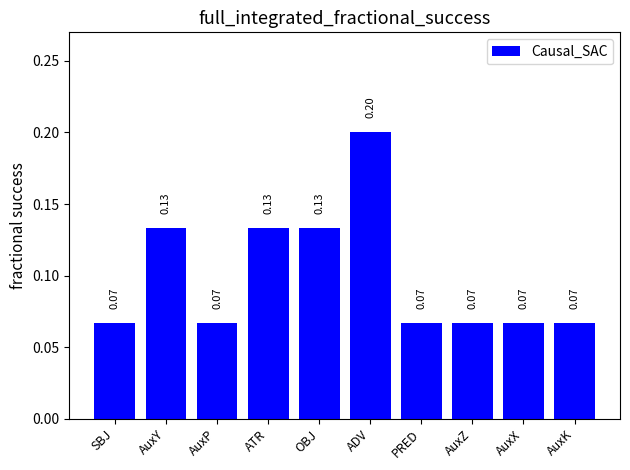

Which has a higher value, AuxY or AuxX?

AuxY